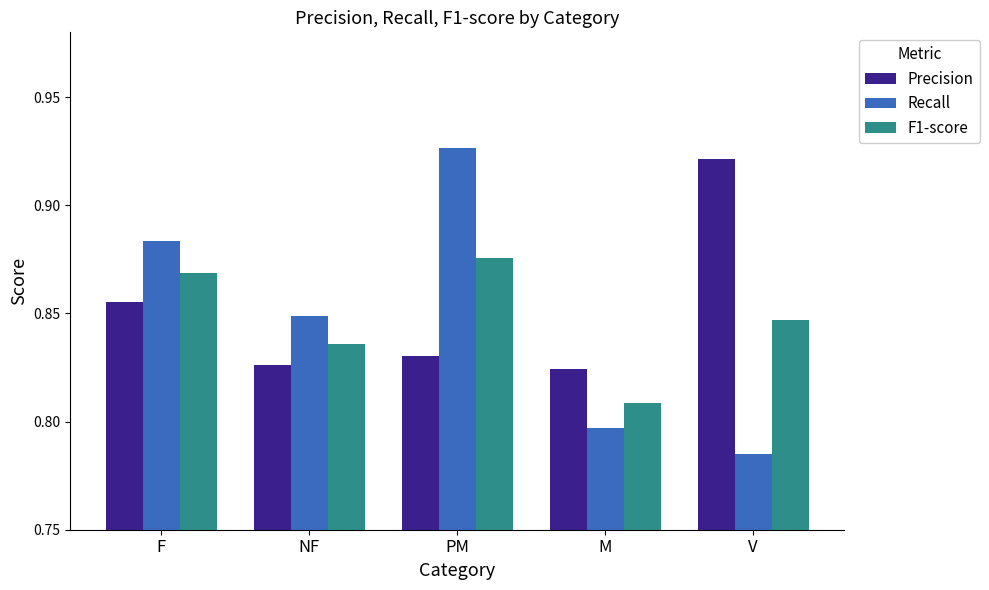

What is the sum of the Recall values at NF and M?

1.6